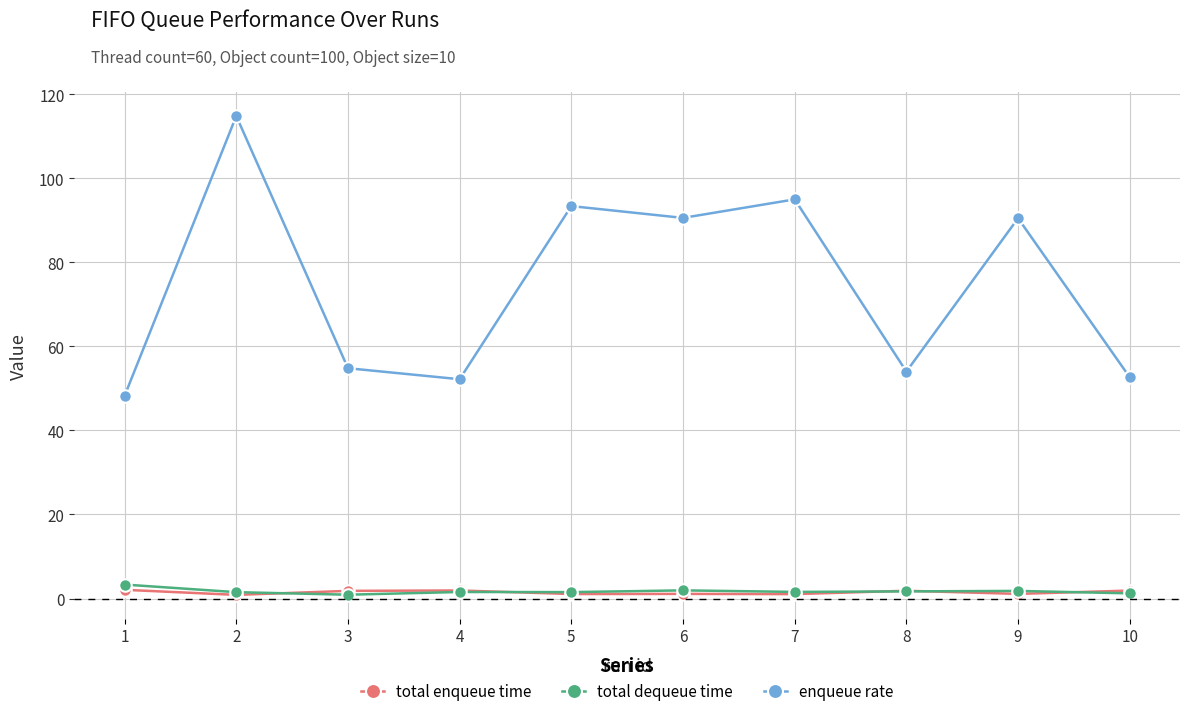

The total enqueue time series shows 1.9 at 8. True or false?

True